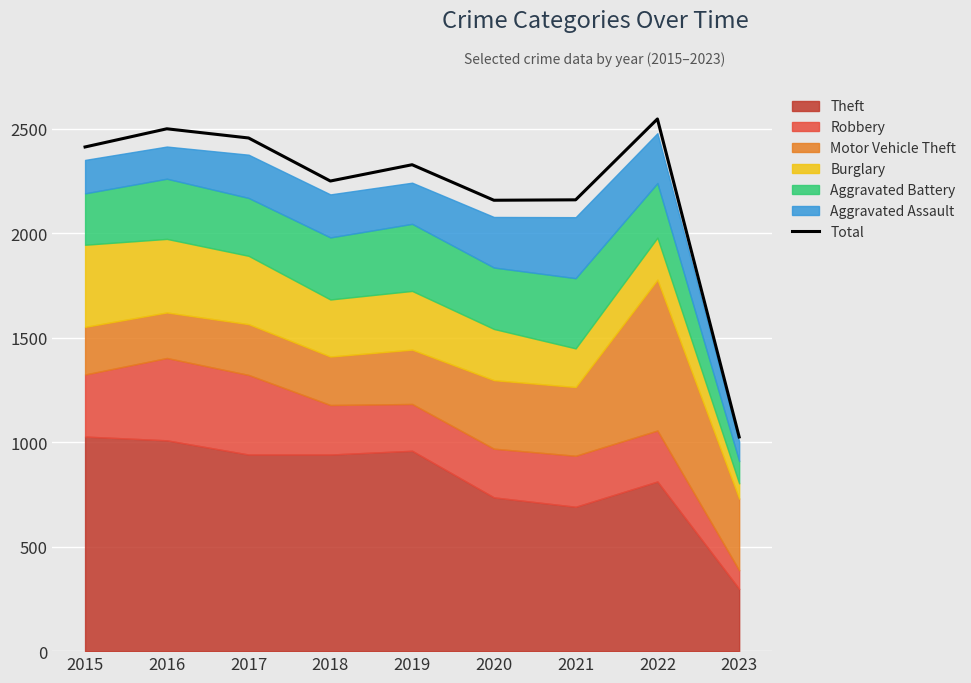

The chart shows a value of 2413 at 2015. True or false?

True